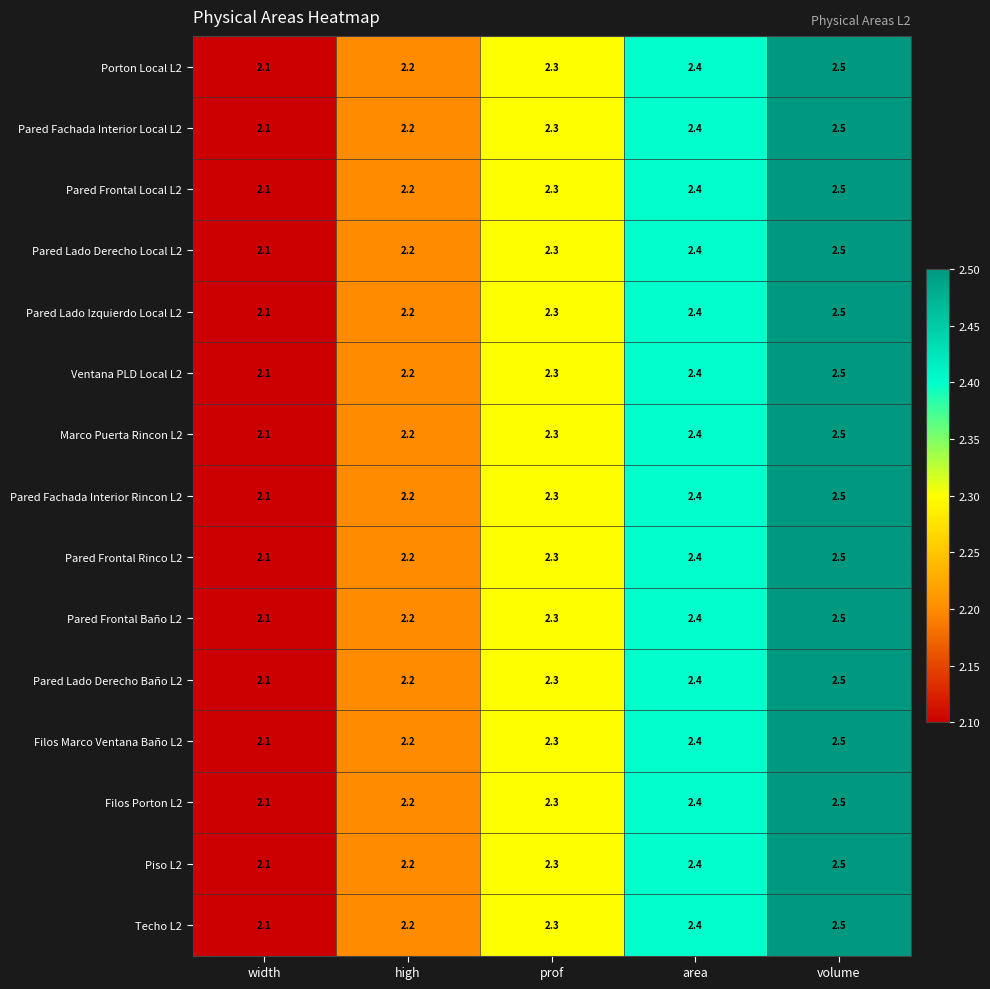

Rank the categories by Pared Fachada Interior Local L2 value from lowest to highest.

width, high, prof, area, volume